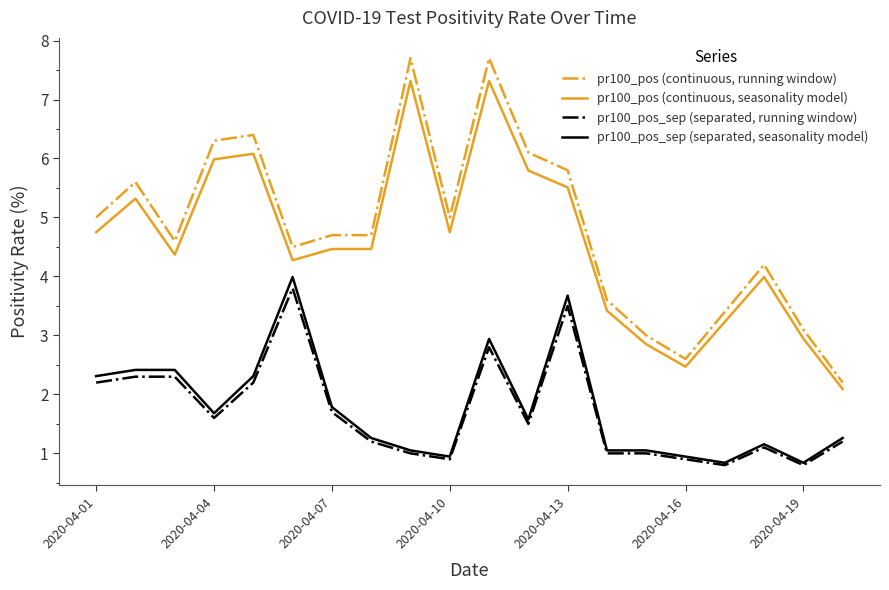

How many lines are shown in the chart?

4